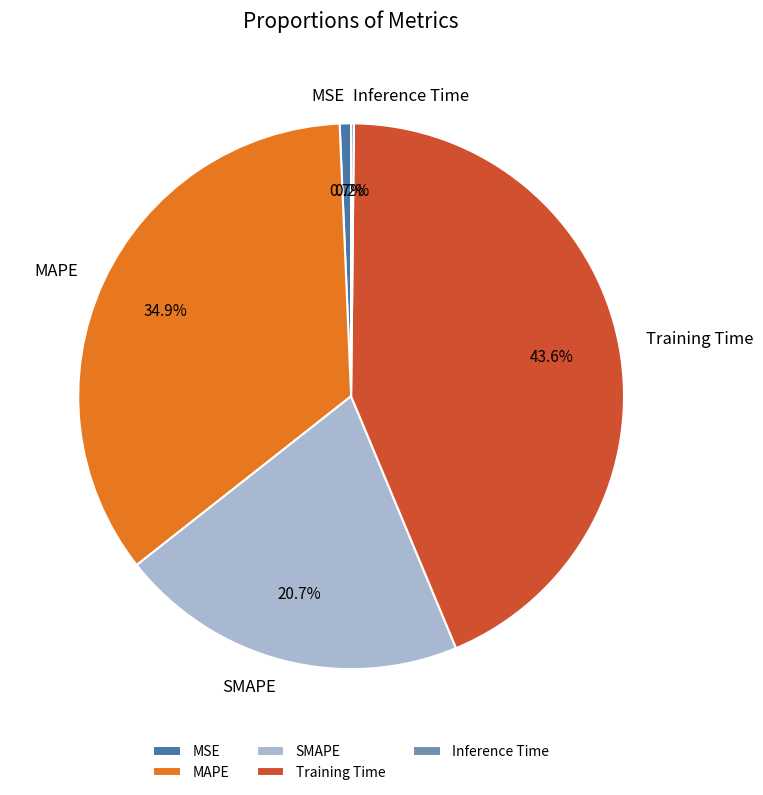

Does SMAPE account for over 50% of the chart?

No